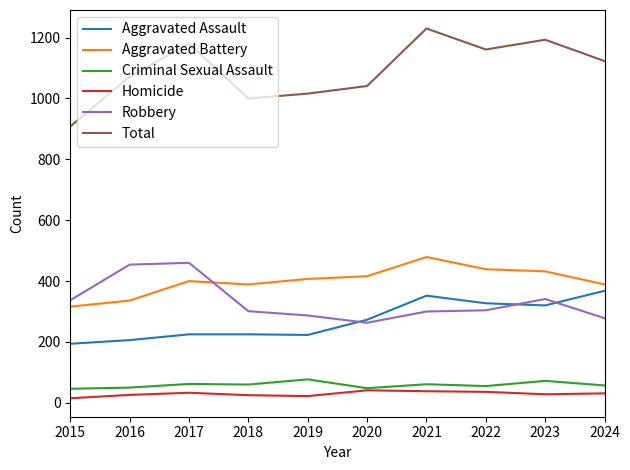

Is it true that Criminal Sexual Assault equals 57 at 2024?

True